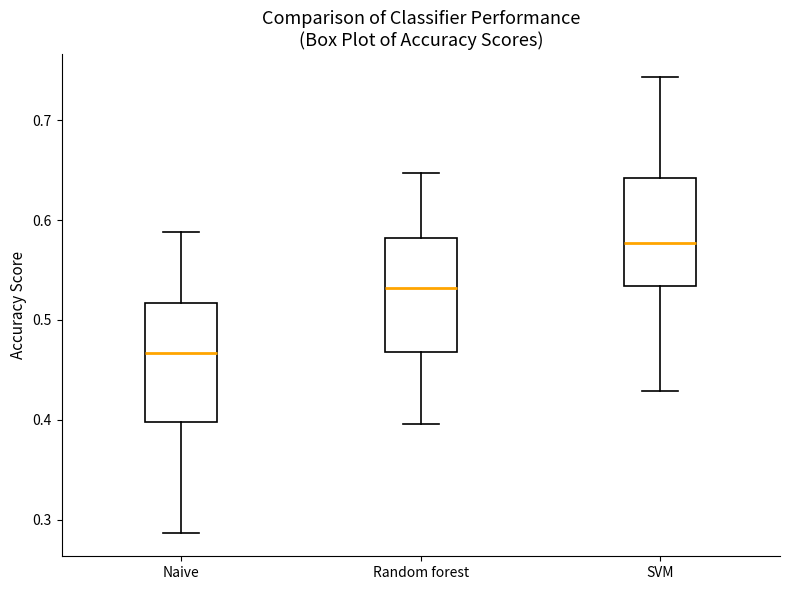

Where is the lower edge of the box for Random forest on the y-axis? The values are not printed on the chart, so give them approximately, as read against the axis.

0.47